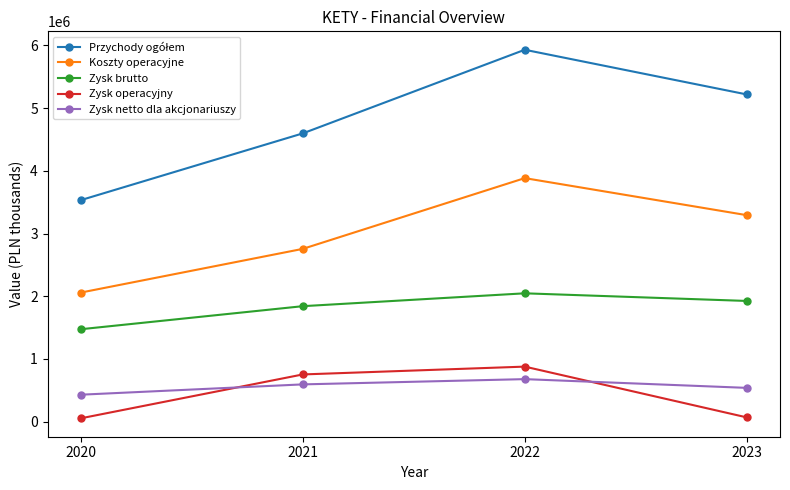

What is the value of the Zysk brutto point at the 4th from the left?

1925229